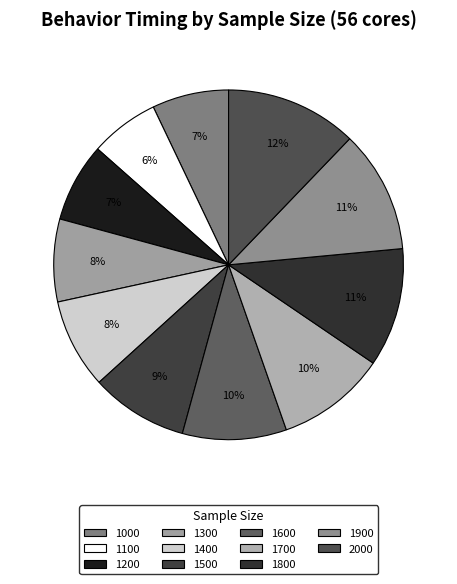

How many slices are in this pie chart?

11